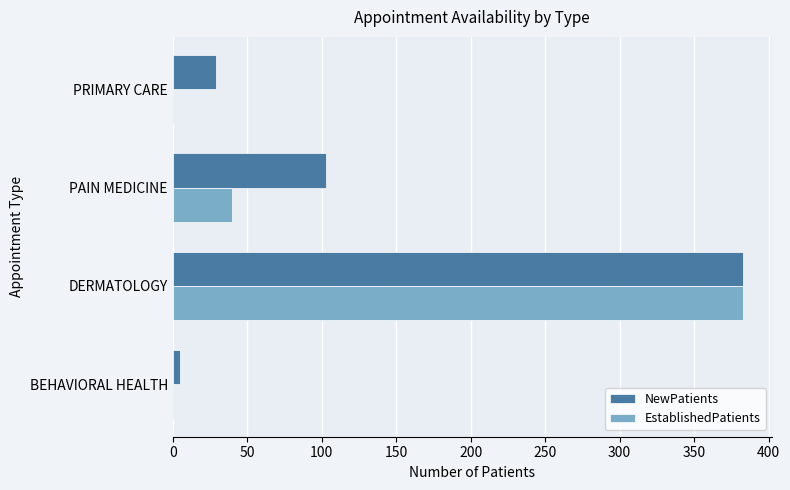

What are all the series names shown in the legend?

NewPatients, EstablishedPatients